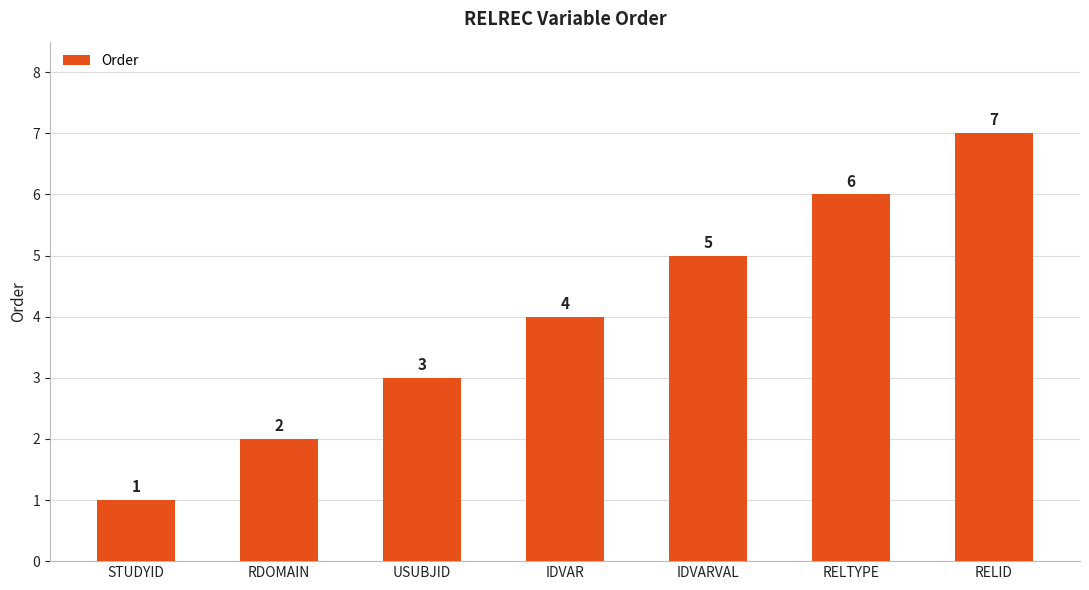

What is the average value?

4